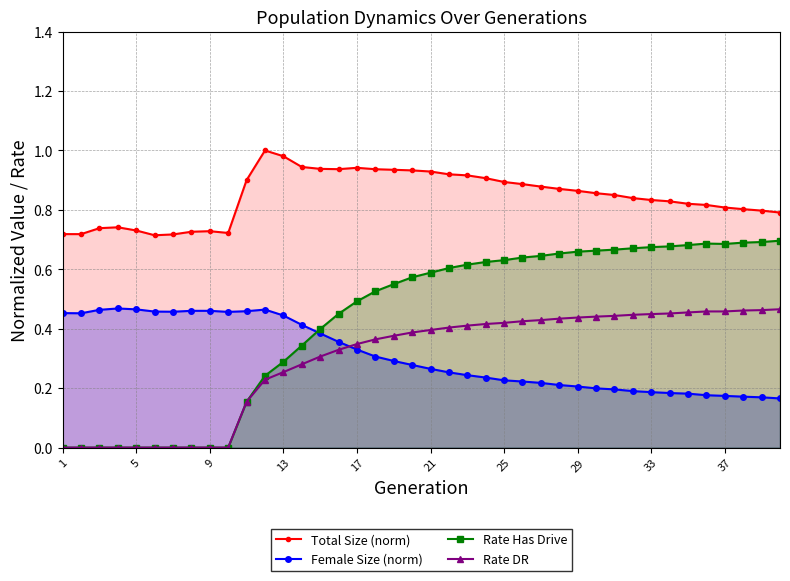

What are all the series names shown in the legend?

Total Size (norm), Female Size (norm), Rate Has Drive, Rate DR